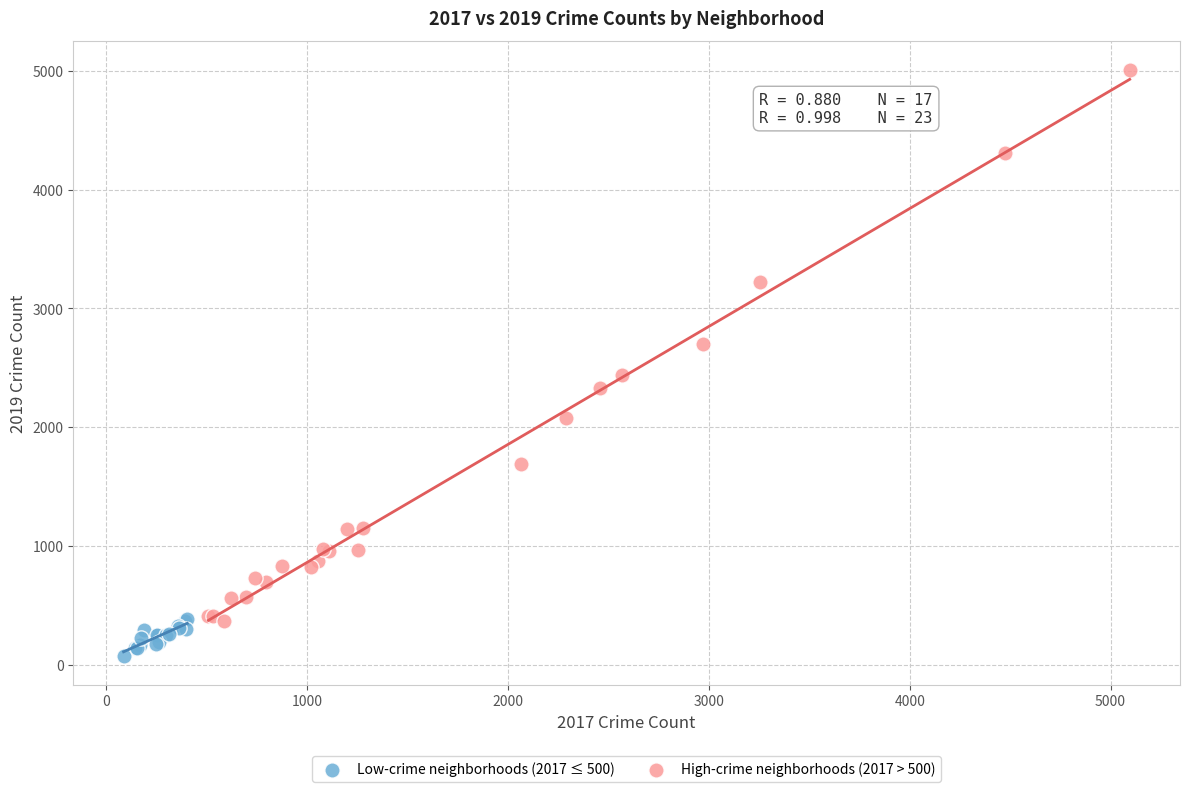

Which series contains the highest Y value?

High-crime neighborhoods (2017 > 500)